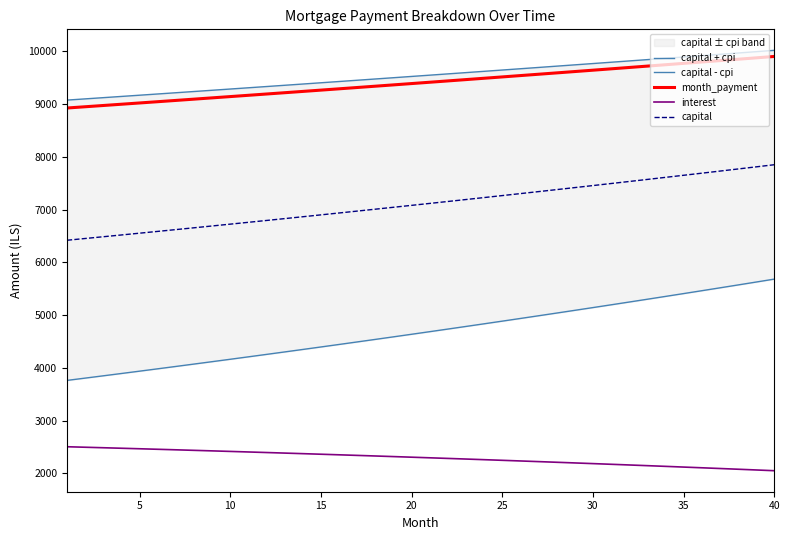

True or false: capital and month_payment intersect in this chart.

False